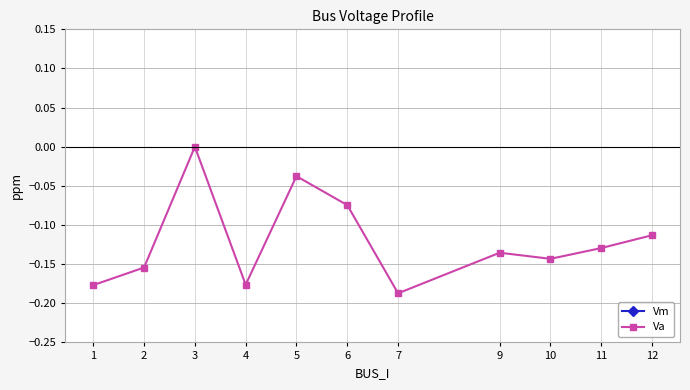

Is this an area chart (filled region under the line)?

No